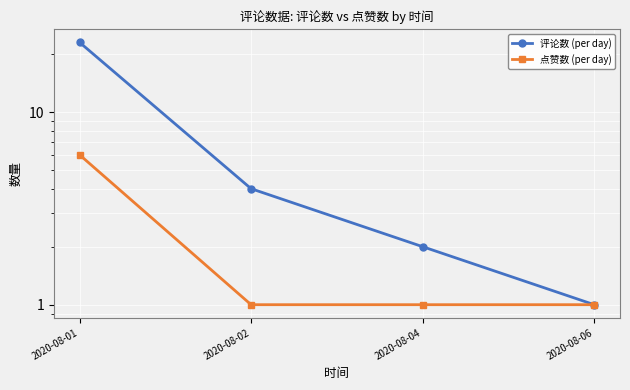

What is the maximum value shown in the chart?

23